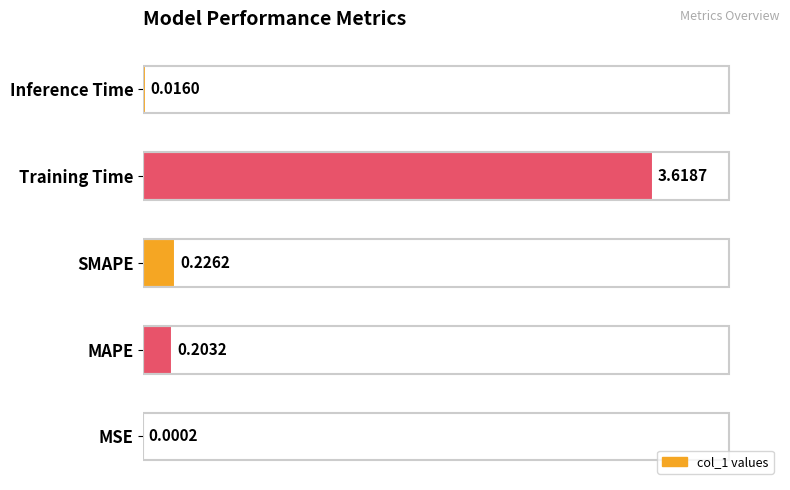

What is the sum of all values?

4.1